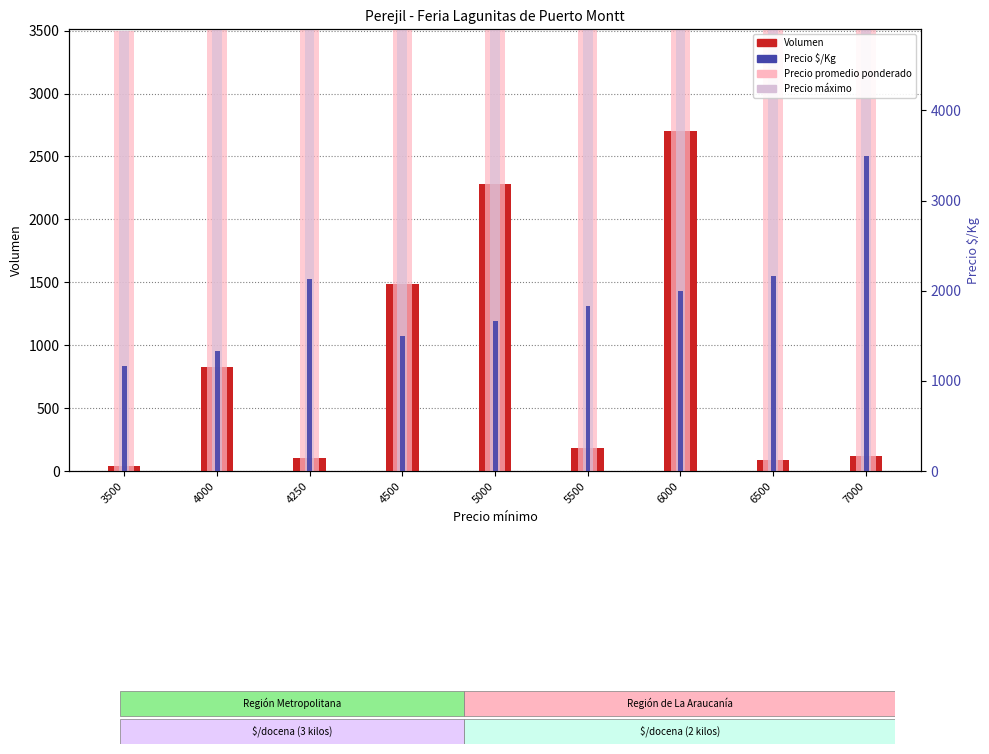

What is the average value of the Precio $/Kg series?

1921